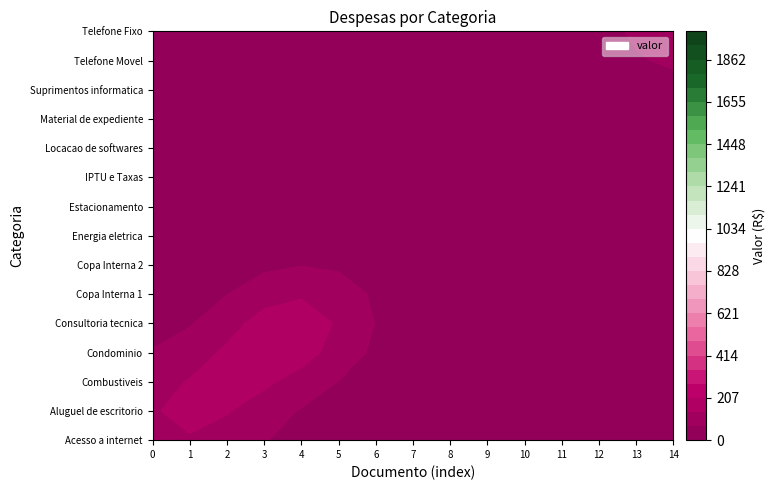

What is the difference between the maximum and second lowest values in the Copa Interna 1 series?

7.8